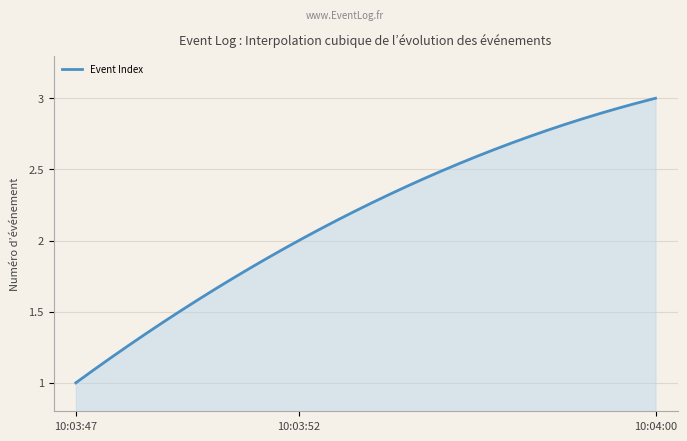

Which label corresponds to the smallest value in the chart?

2024-03-19 10:03:47